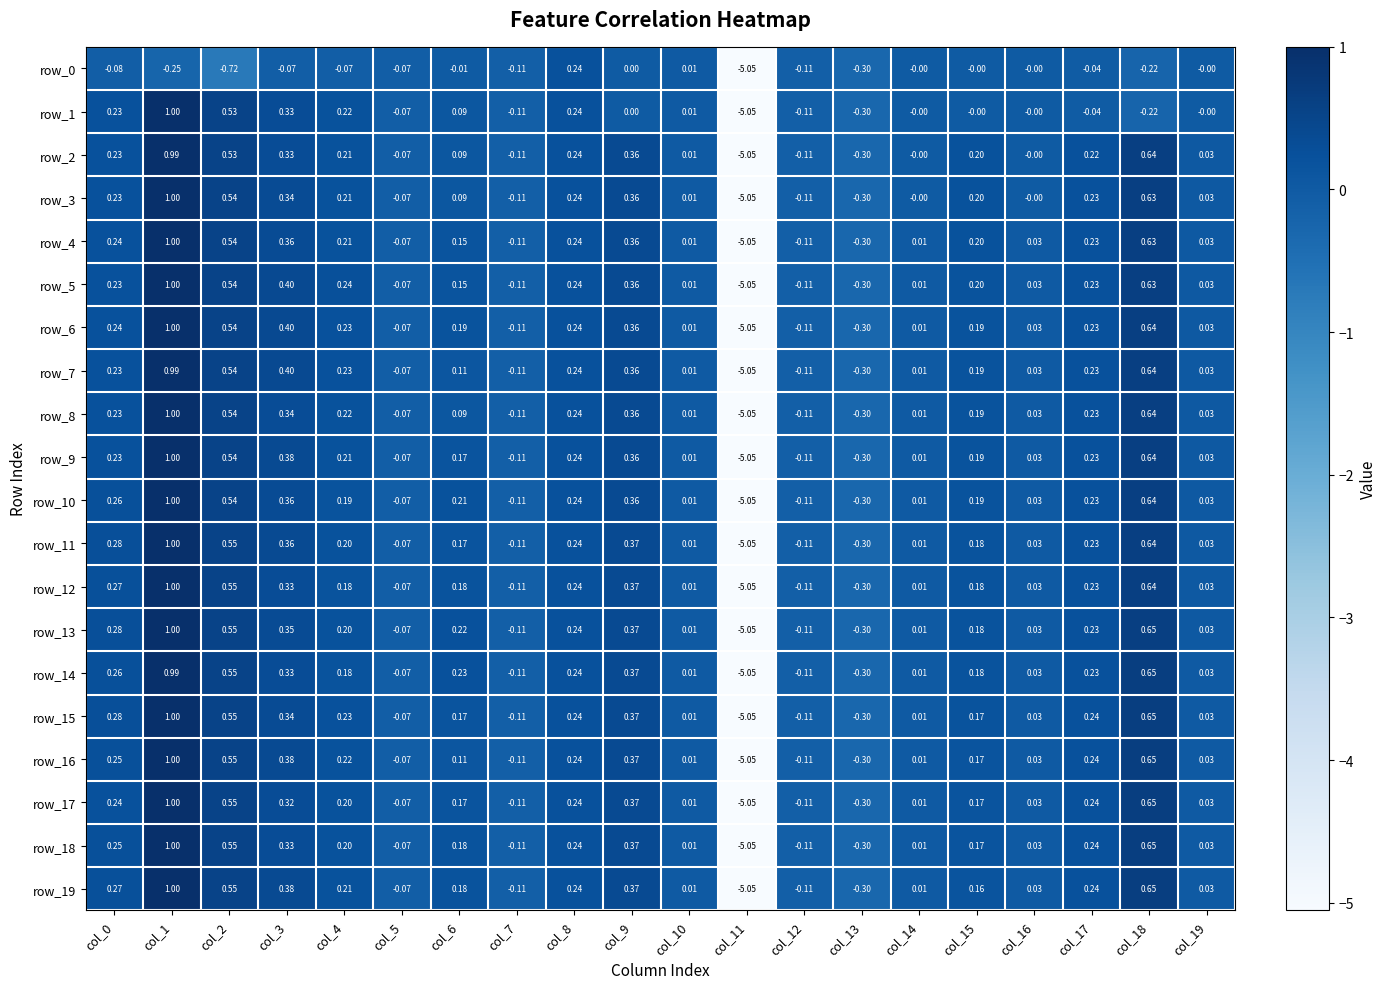

Is the value of row_0 at col_17 greater than the value of row_11 at col_19?

No